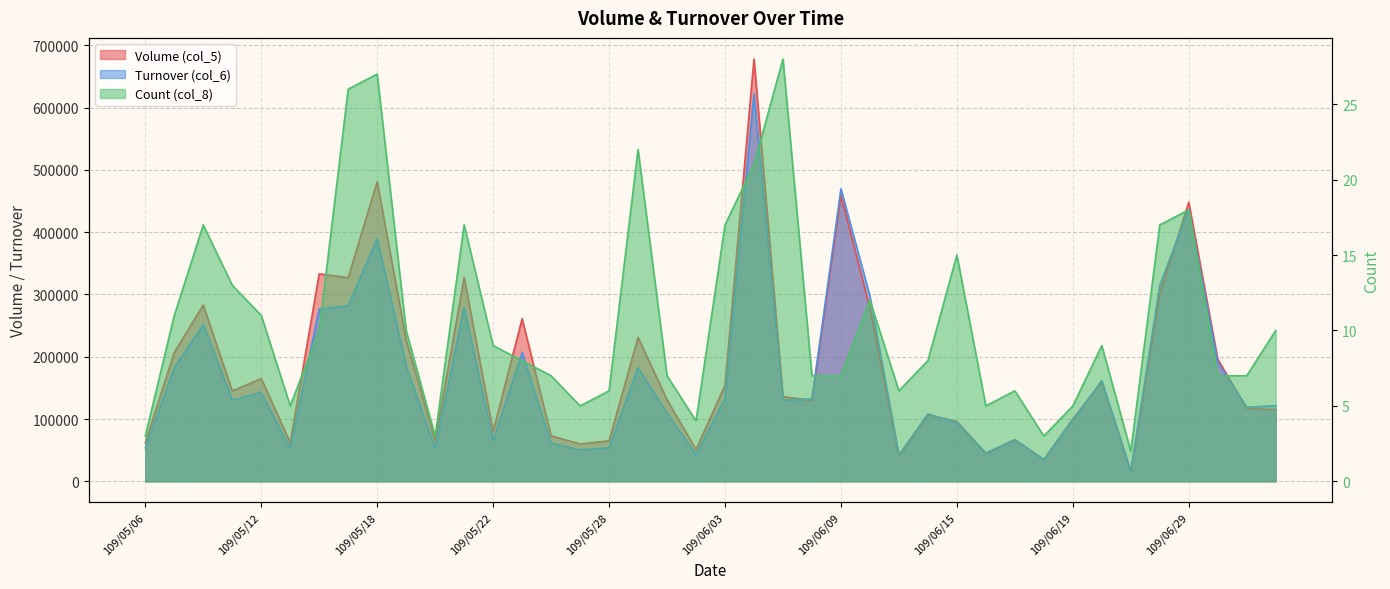

What are all the series names shown in the legend?

Volume (col_5), Turnover (col_6), Count (col_8)